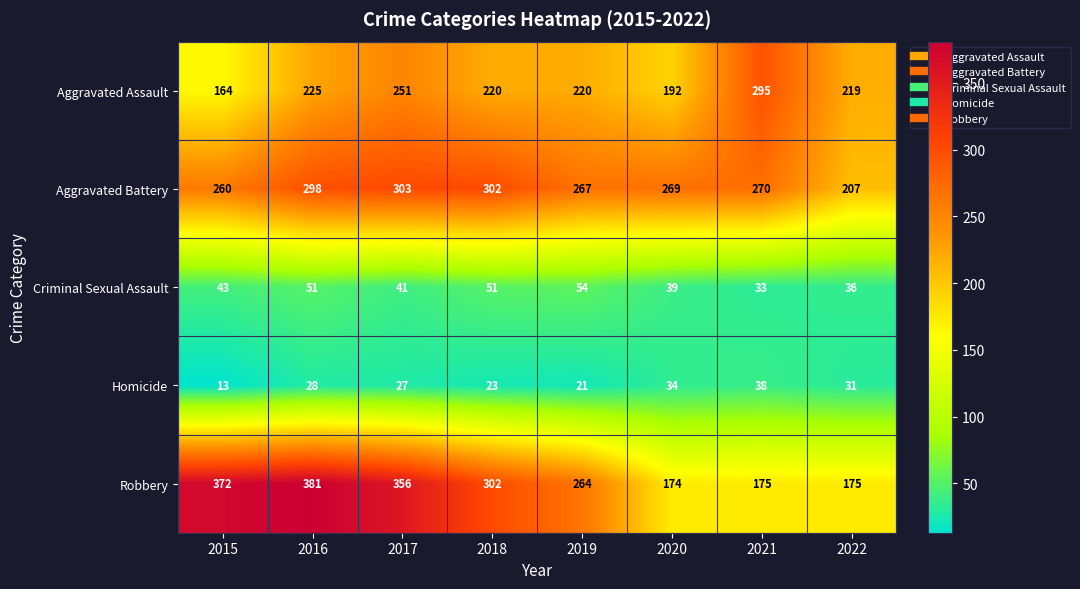

What is the total value across all series at 2022?

668